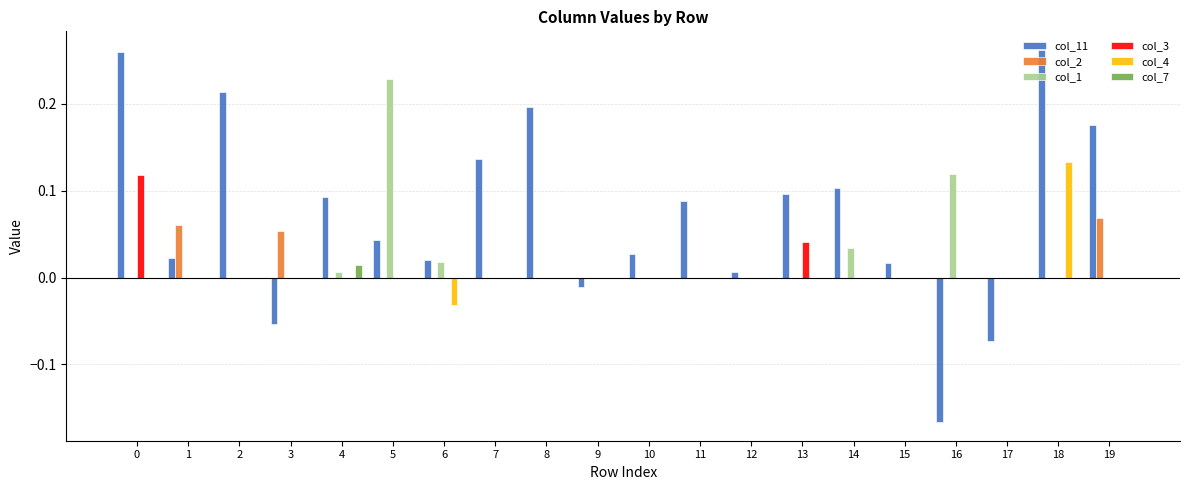

How many values in col_11 are above zero?

16